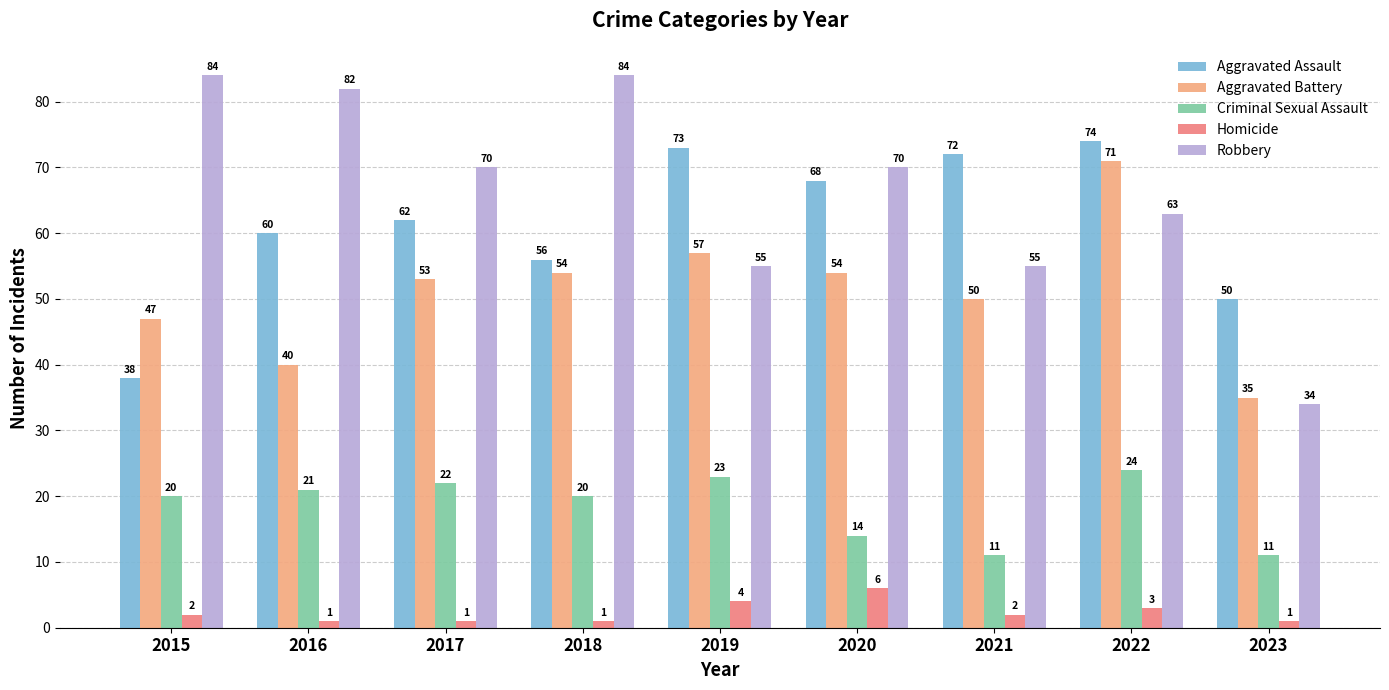

At which label does Aggravated Assault reach its peak?

2022